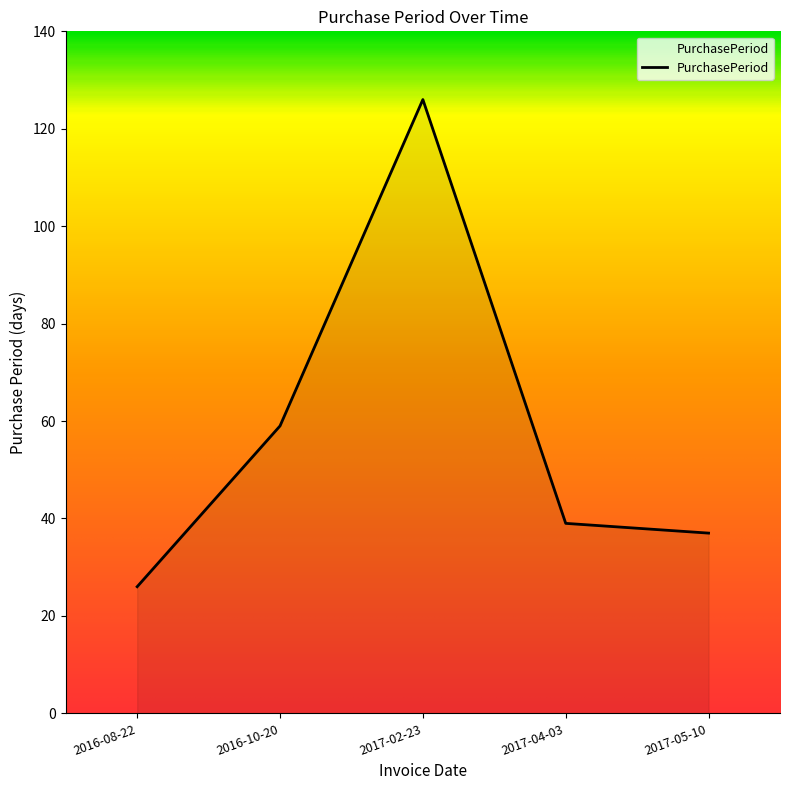

The value at 2017-02-23 is 211. True or false?

False